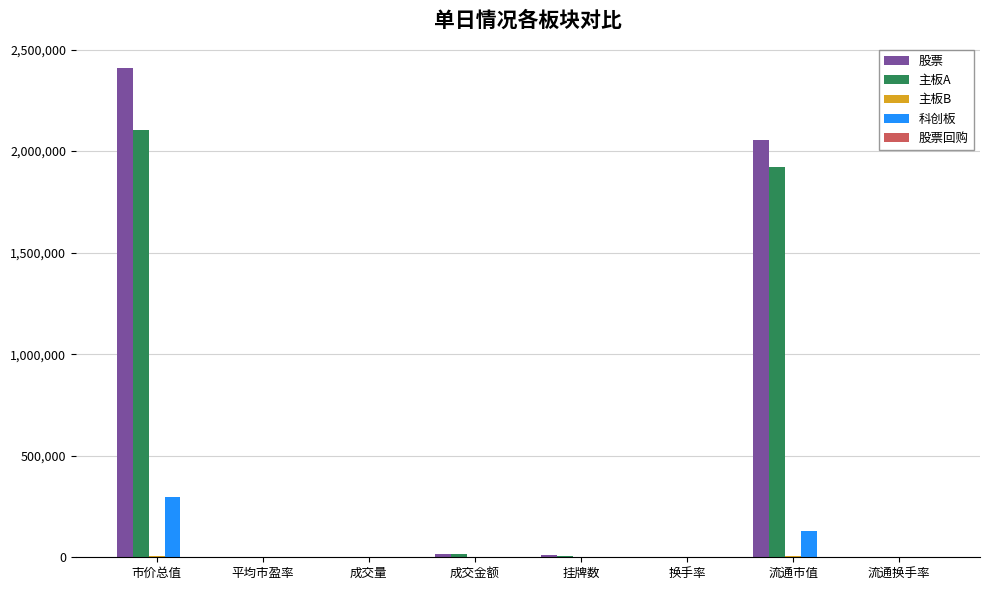

What is the sum of all 主板A values?

4052548.2